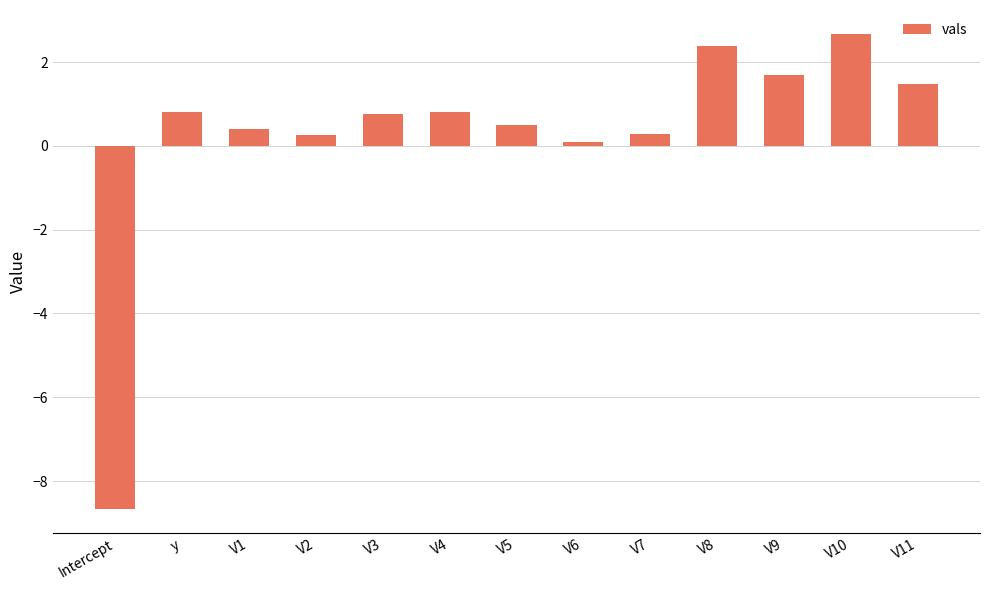

What position from the left is y?

2